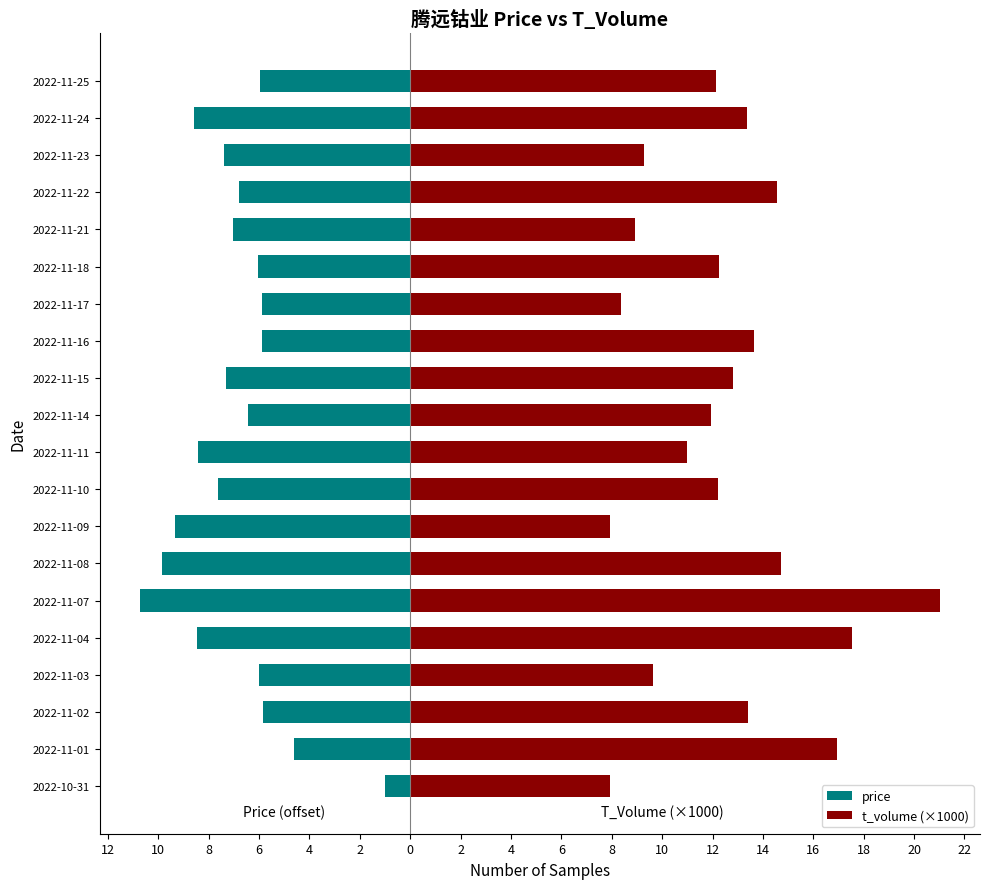

What is the difference between the maximum and second lowest values in the t_volume (×1000) series?

13.1